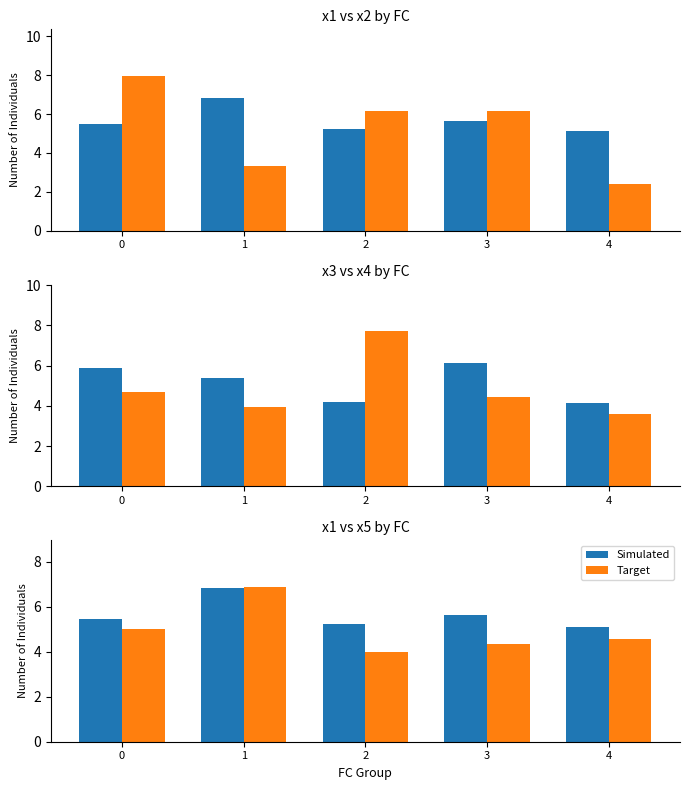

What is the sum of all Simulated values?

28.3